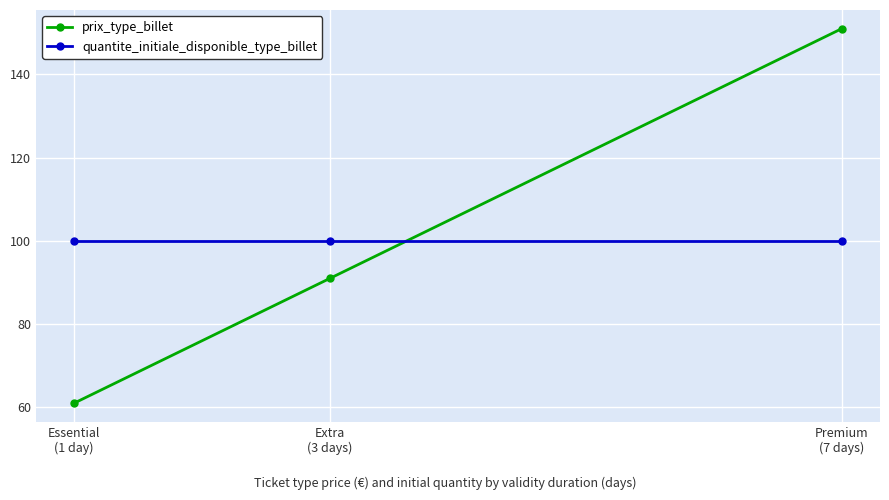

At how many categories does at least one series exceed 84?

3